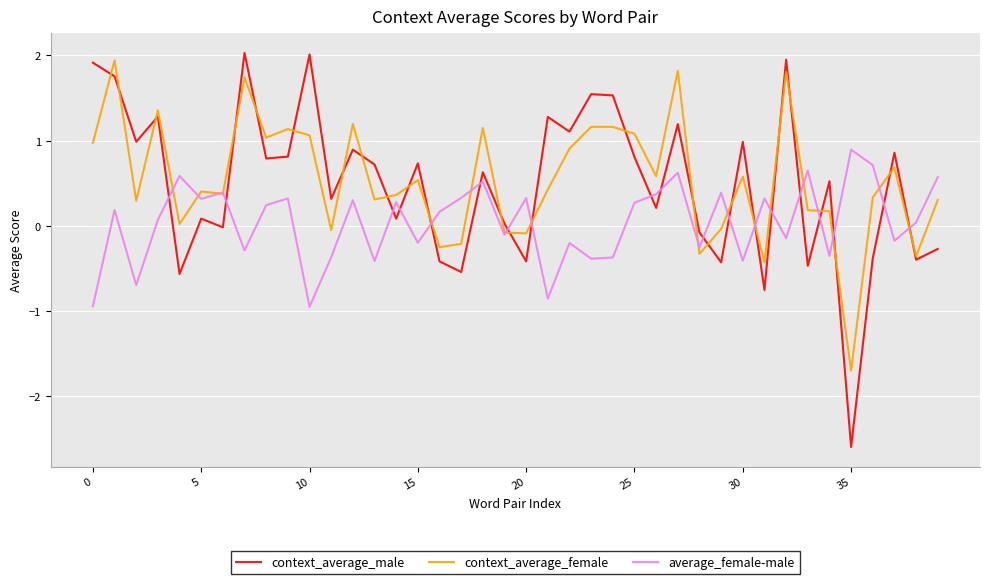

How many lines are shown in the chart?

3